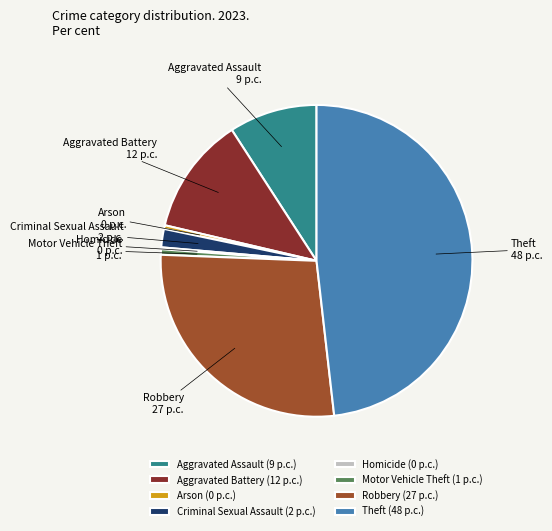

Is it true that Motor Vehicle Theft is 12% of the pie?

False